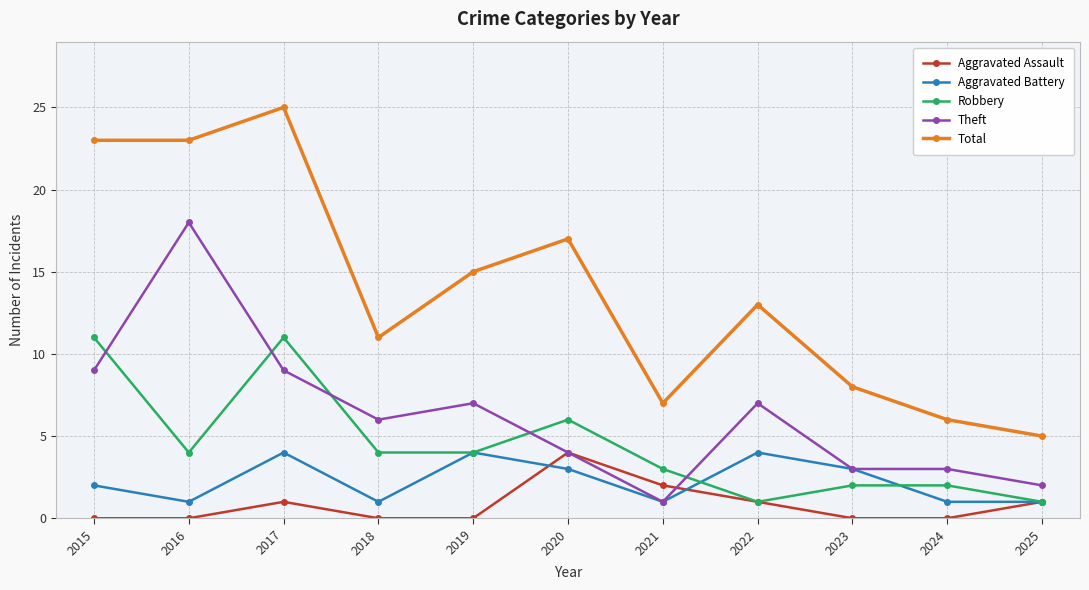

Reading left to right, extract all data points from this chart.

Aggravated Assault: 0	0	1	0	0	4	2	1	0	0	1
Aggravated Battery: 2	1	4	1	4	3	1	4	3	1	1
Robbery: 11	4	11	4	4	6	3	1	2	2	1
Theft: 9	18	9	6	7	4	1	7	3	3	2
Total: 23	23	25	11	15	17	7	13	8	6	5